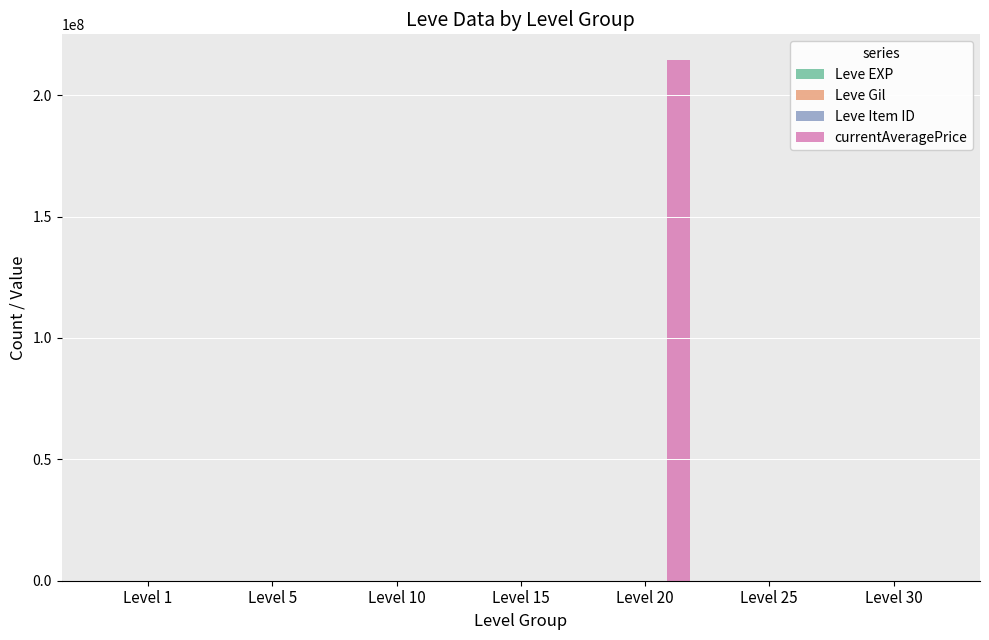

What is the maximum value shown in the chart?

214349000